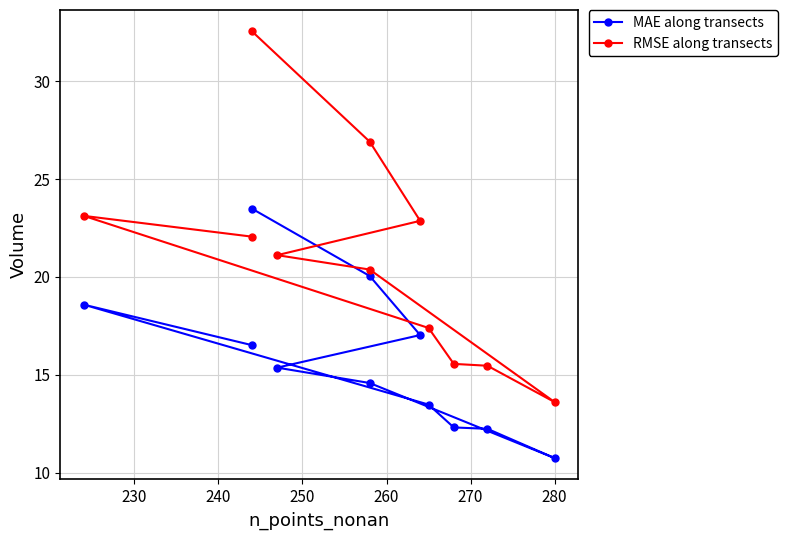

What is the average value of the RMSE along transects series?

21.0